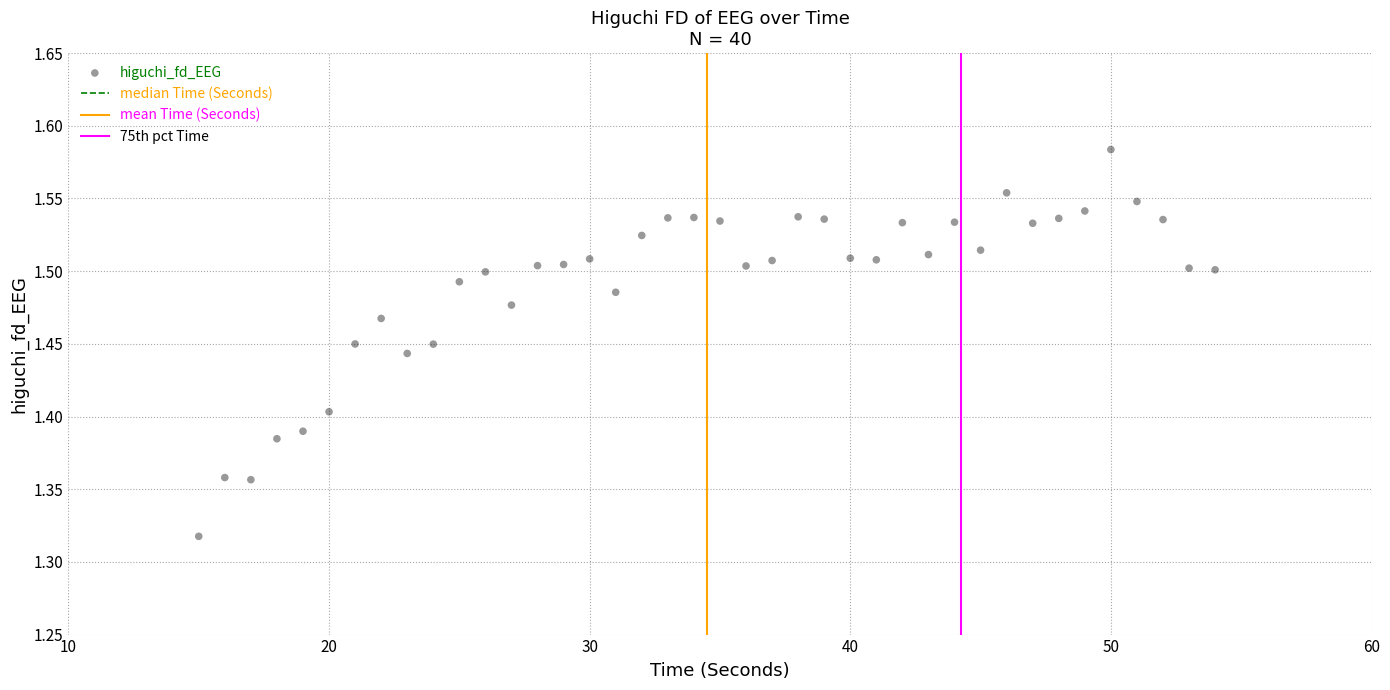

What is the range of Y values (max minus min)?

0.3